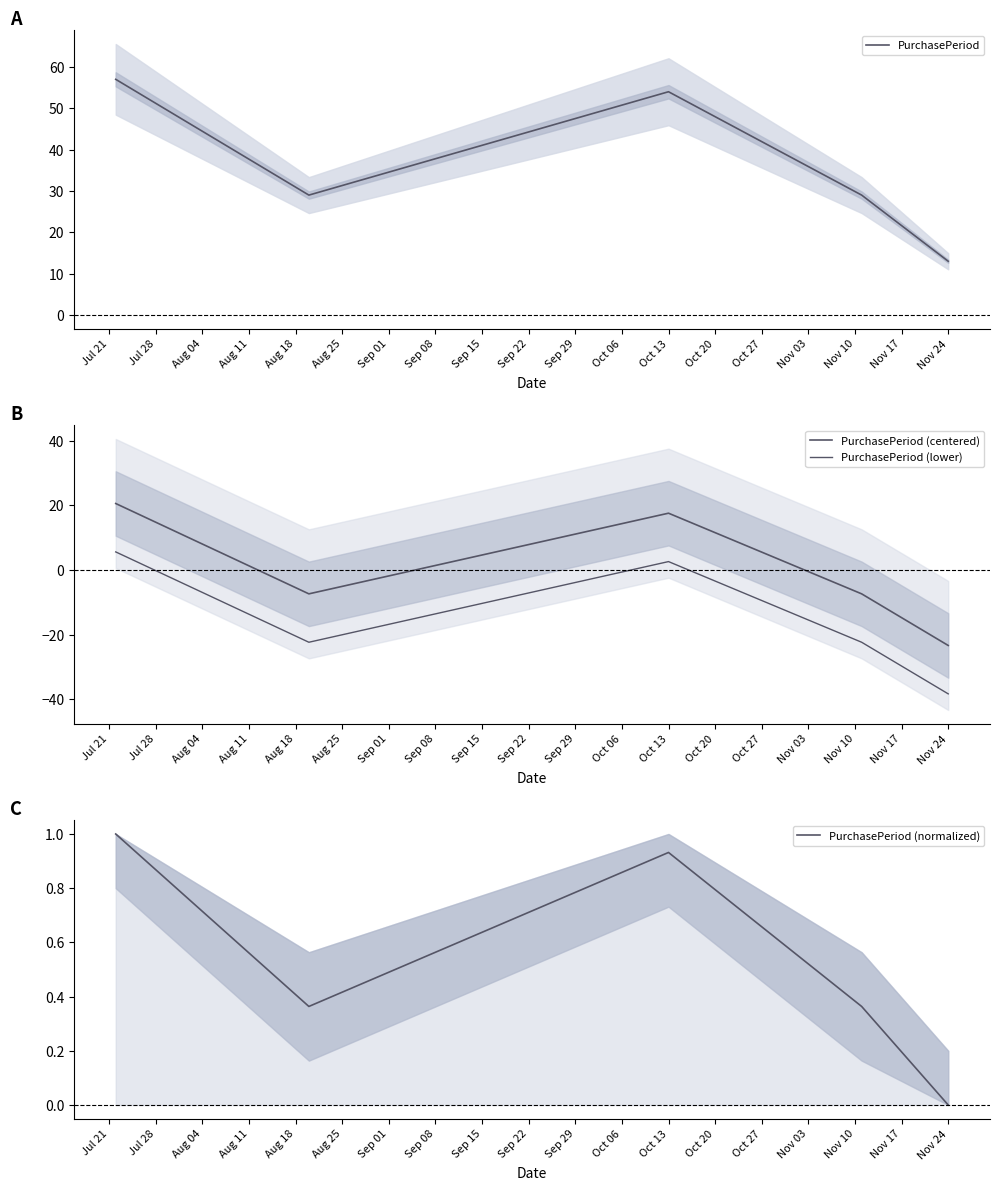

Reading left to right, list all the values displayed in this chart.

PurchasePeriod: 57.0	29.0	54.0	29.0	13.0
PurchasePeriod (centered): 20.6	-7.4	17.6	-7.4	-23.4
PurchasePeriod (lower): 5.6	-22.4	2.6	-22.4	-38.4
PurchasePeriod (normalized): 1.0	0.4	0.9	0.4	0.0